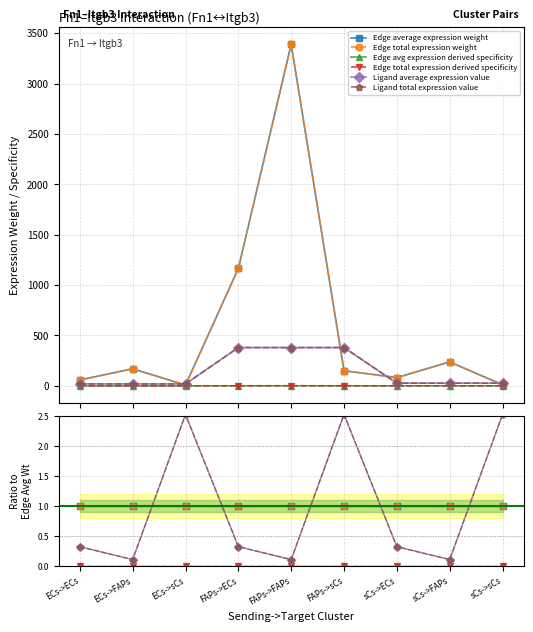

Is it true that Ligand total expression value equals 0.5 at FAPs->ECs?

False